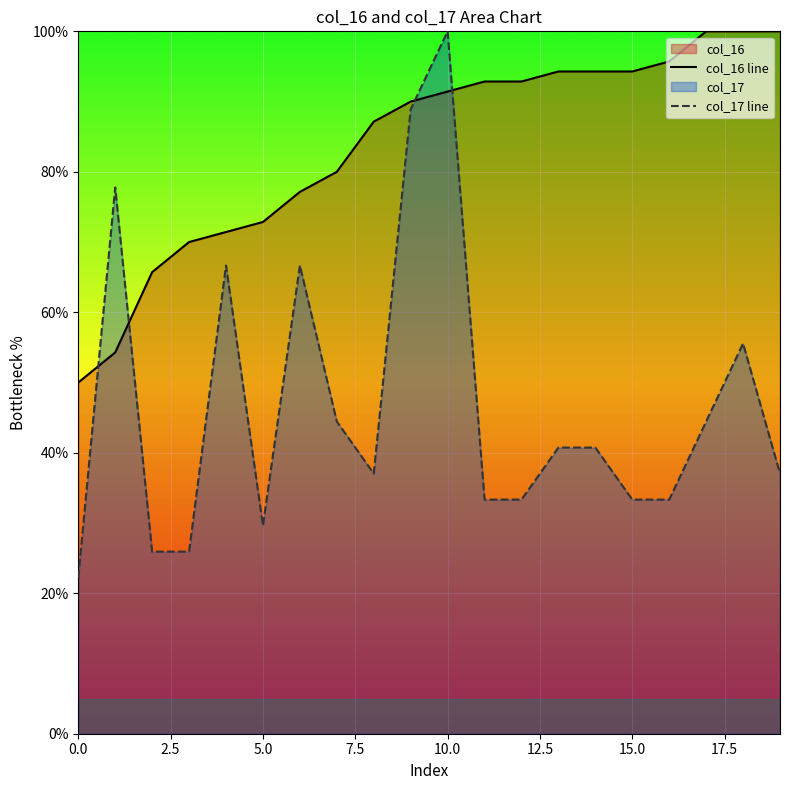

At how many categories does at least one series exceed 91?

10